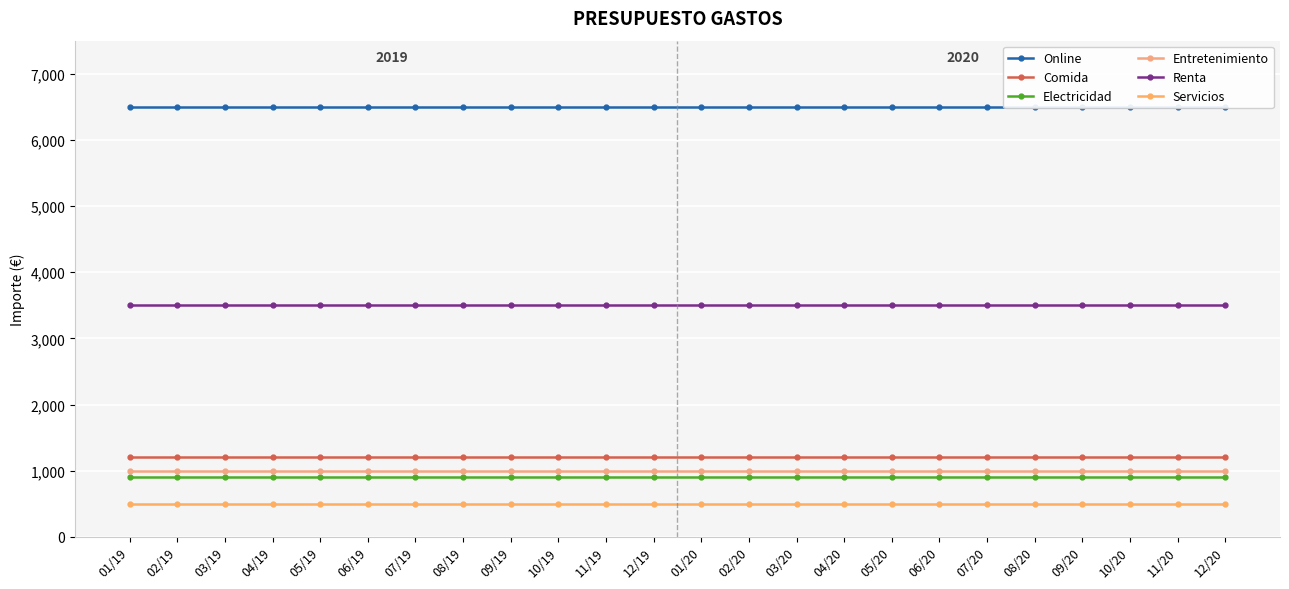

What is the approximate value of Entretenimiento at 01/20?

1000